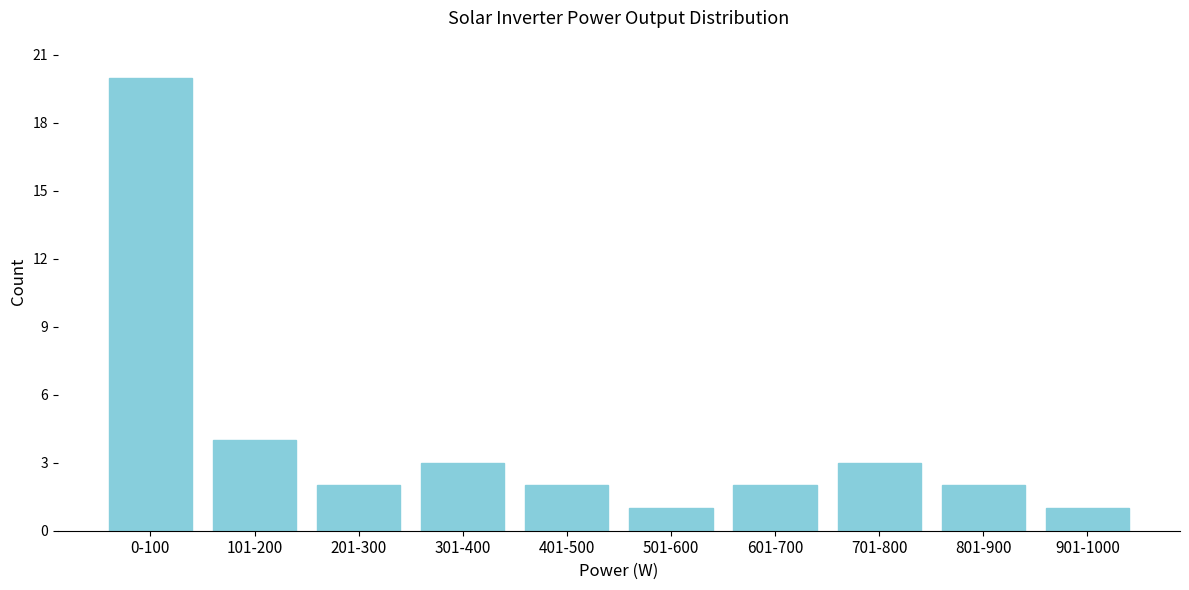

Reading left to right, extract all data points from this chart.

20	4	2	3	2	1	2	3	2	1